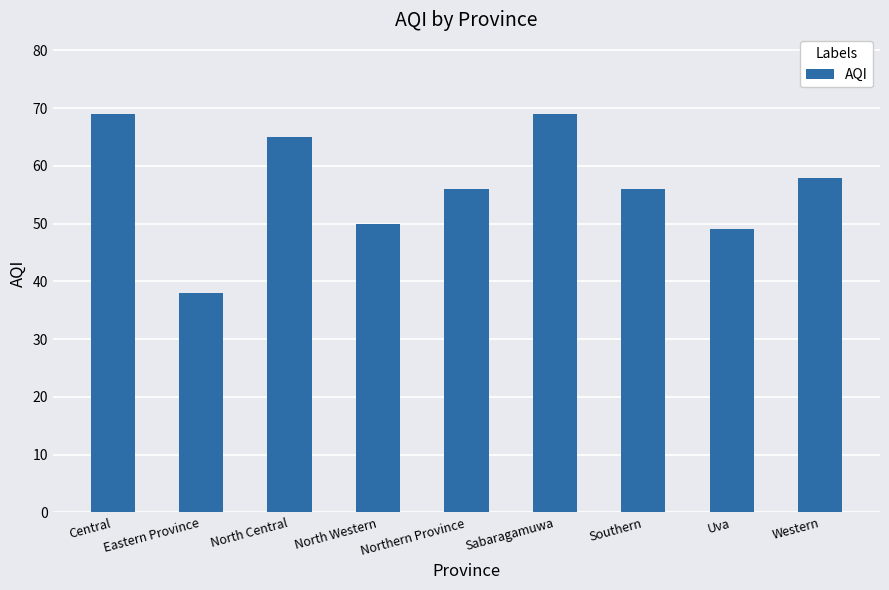

What is the ratio of the value at Central to the value at Eastern Province?

1.8